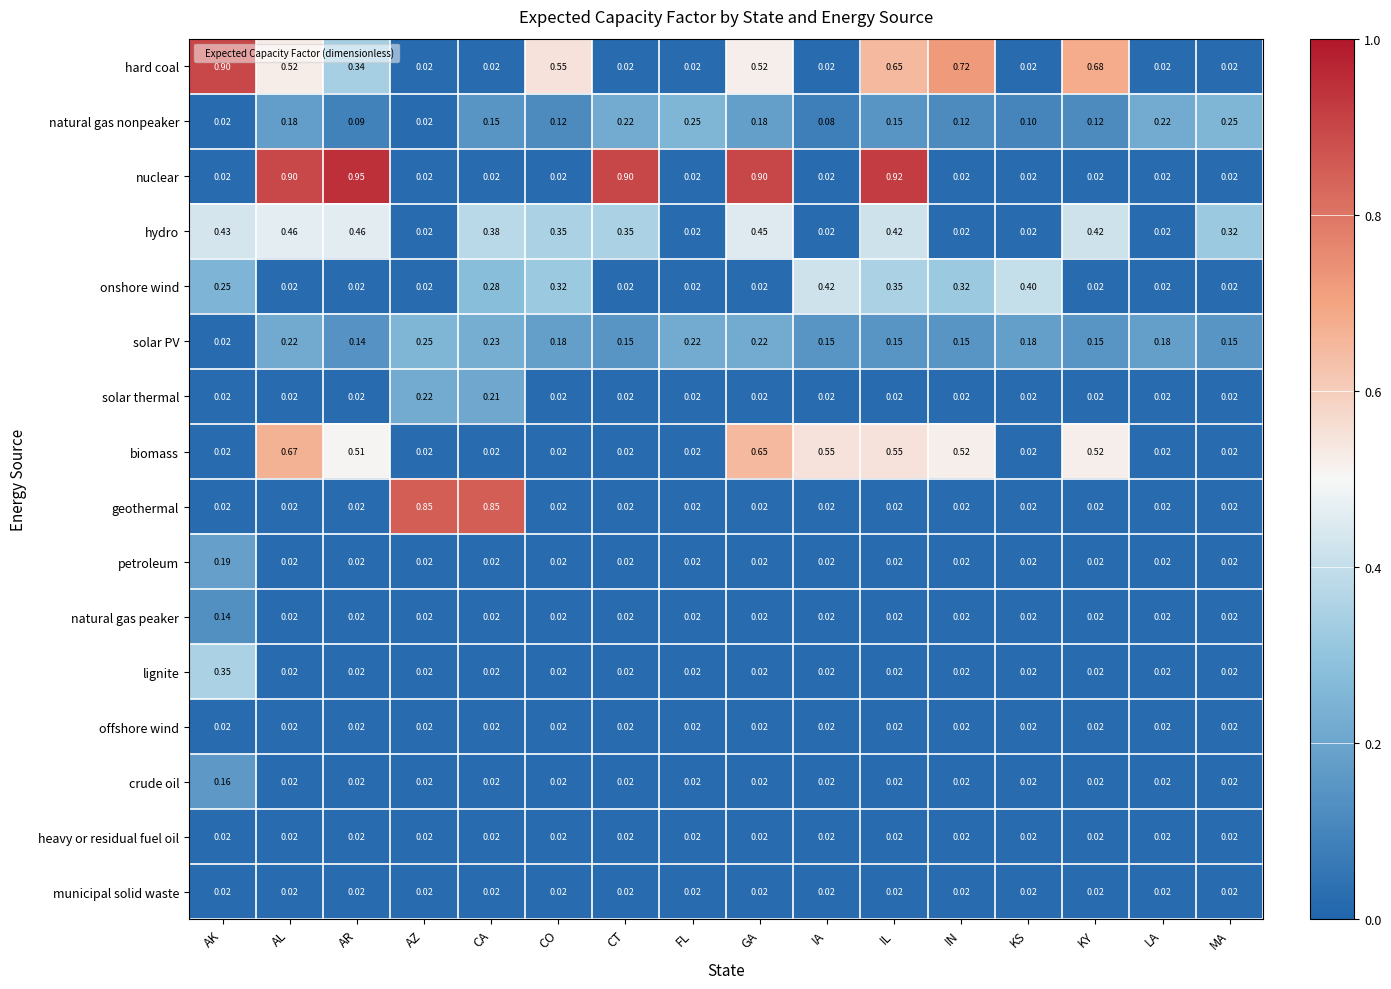

Which series has the largest total across all categories?

hard coal